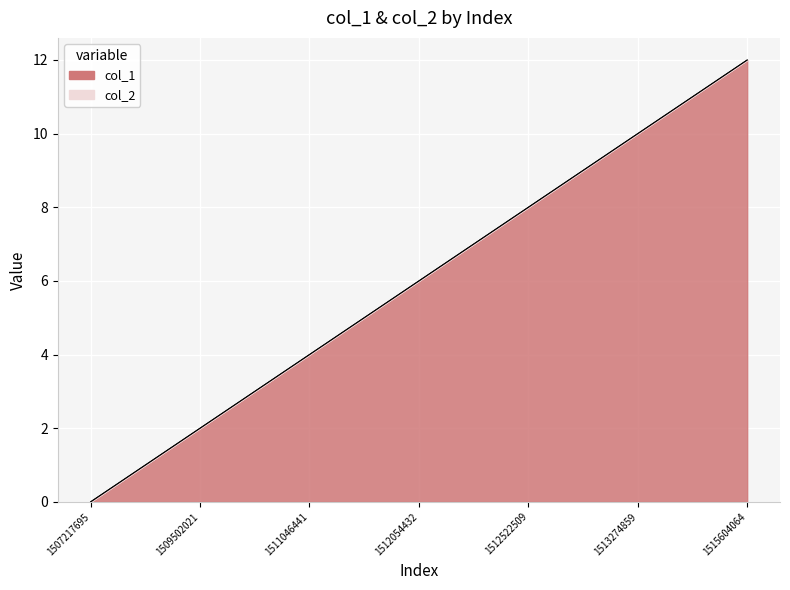

Reading left to right, list all the values displayed in this chart.

0	1	2	3	4	5	6	7	8	9	10	11	12